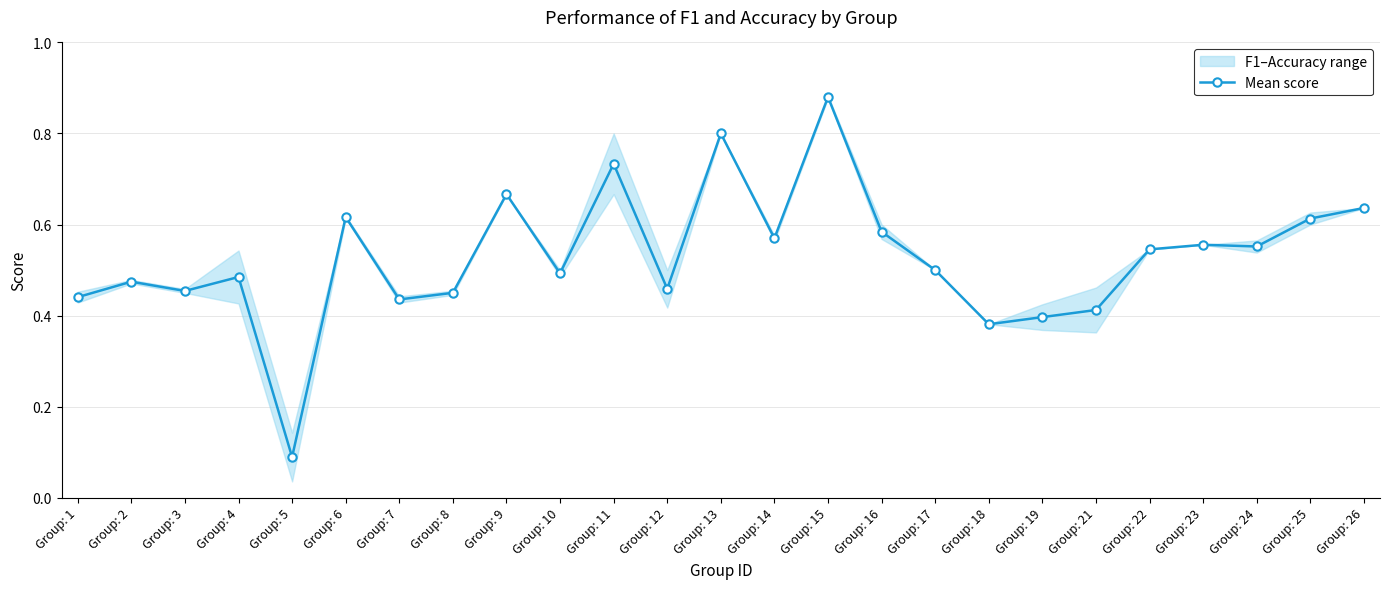

Is it true that the value at Group: 18 is 0.6?

False